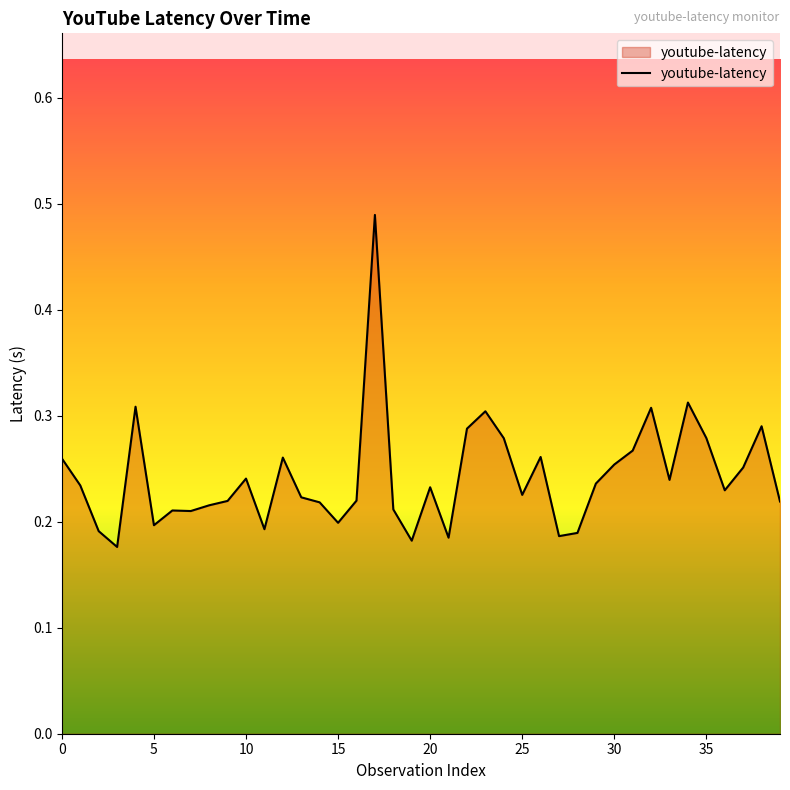

Does the chart display data point markers on the line(s)?

No